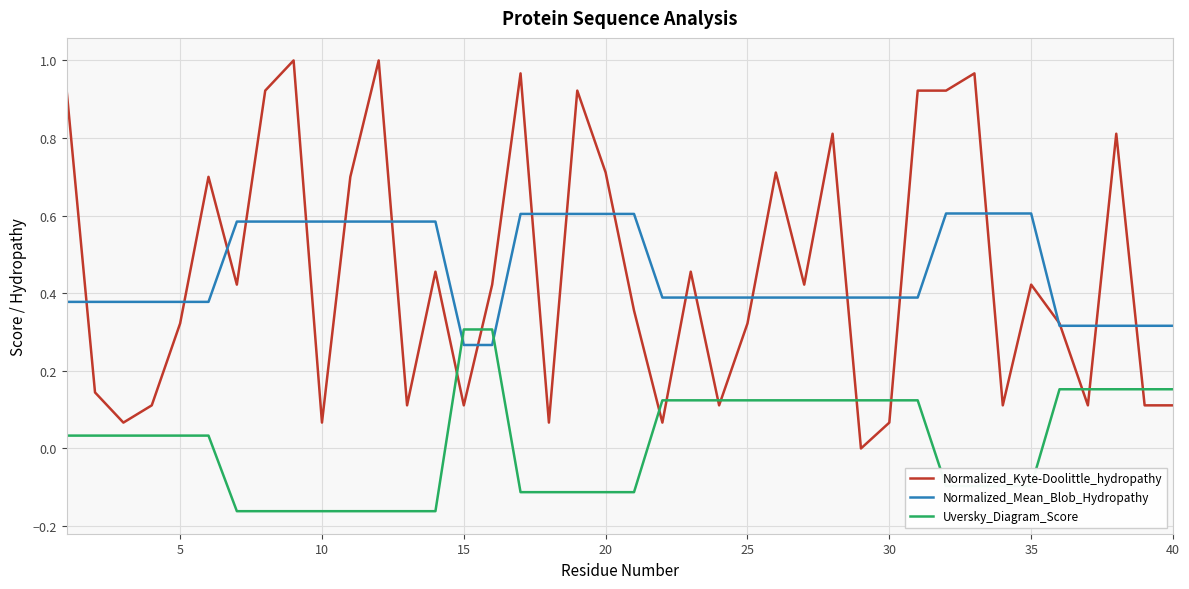

True or false: Normalized_Kyte-Doolittle_hydropathy has more than 1 interior local peaks.

True